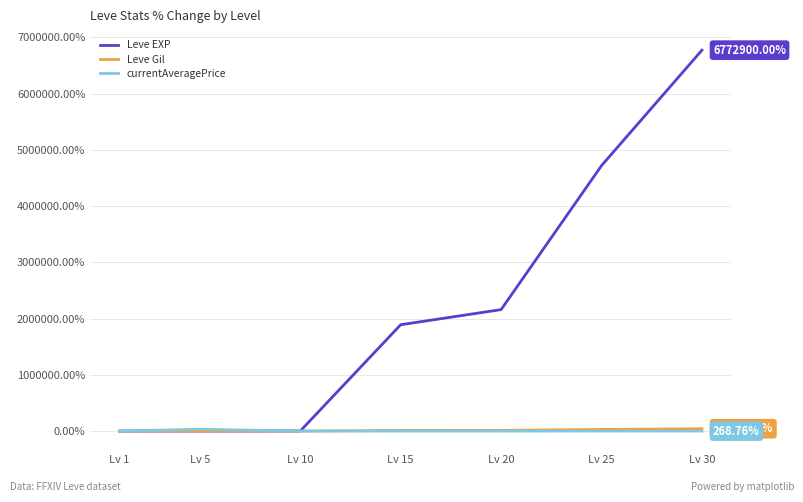

Does the chart have visible grid lines?

Yes